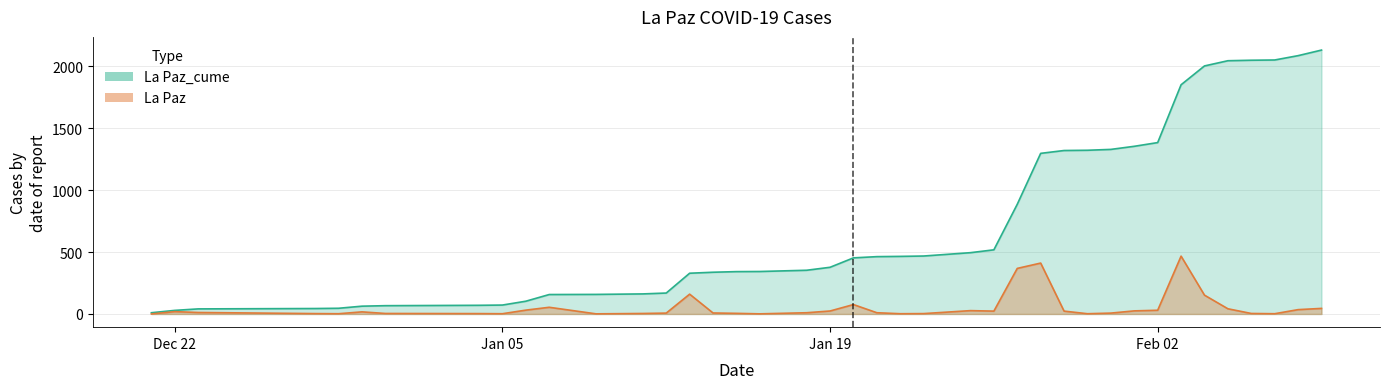

True or false: La Paz_cume and La Paz intersect in this chart.

False